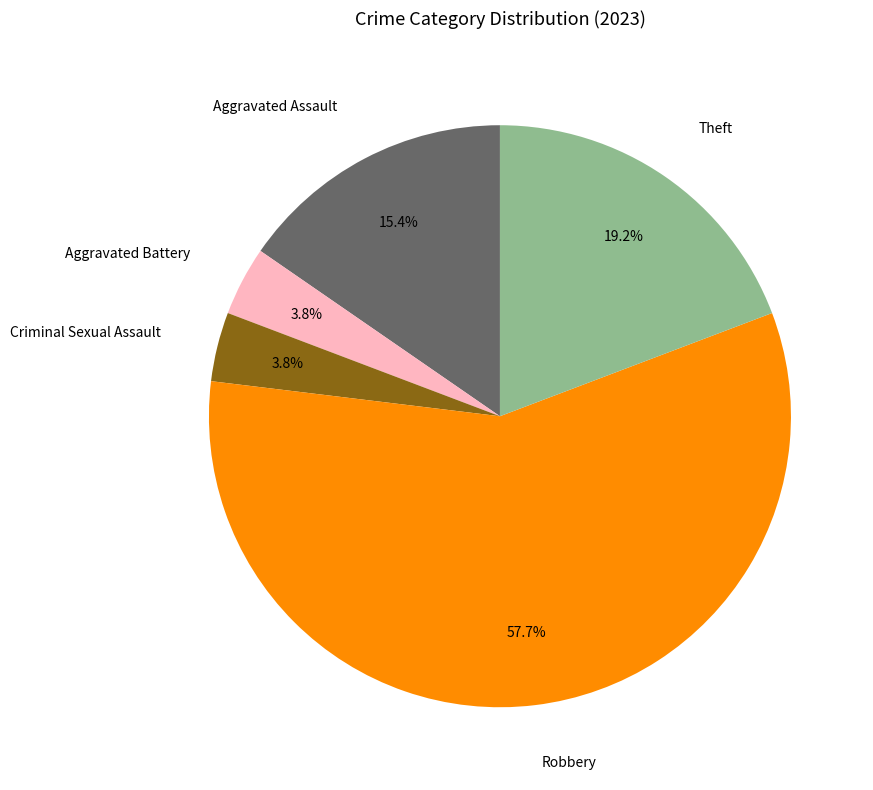

What portion of the pie excludes Theft?

80.8%